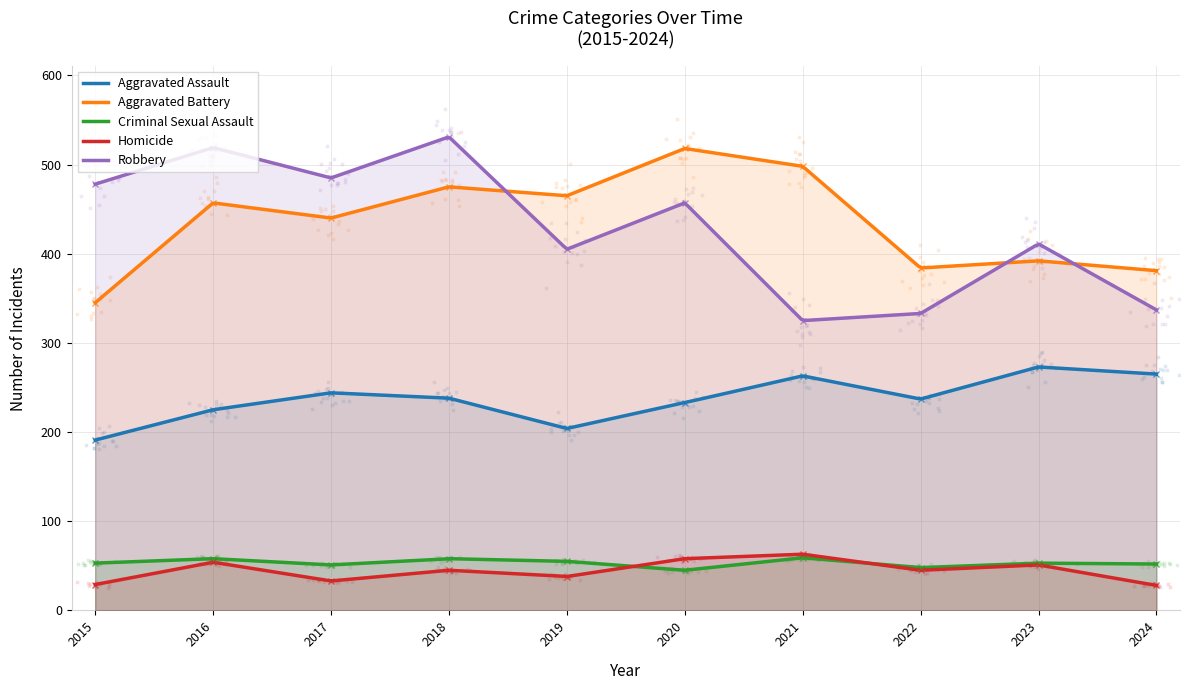

At how many categories does at least one series exceed 227?

10